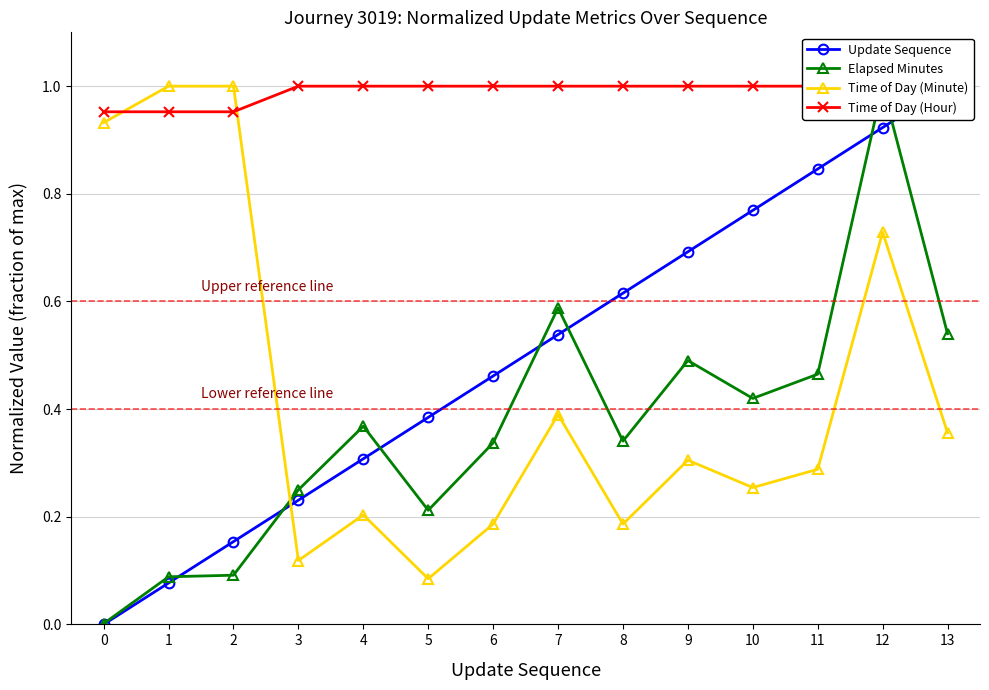

What is the difference between the highest and lowest values at 5?

0.9